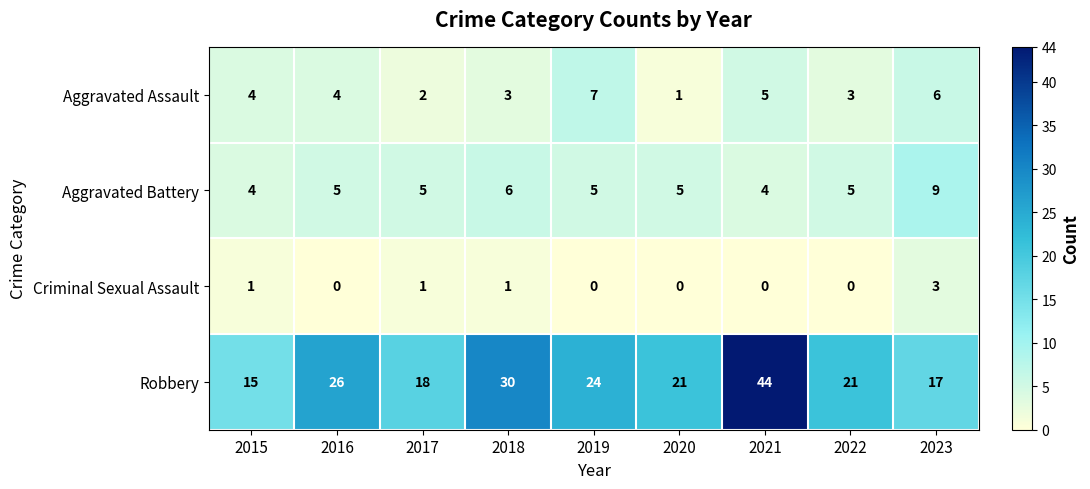

Where does the Robbery series first go above 21?

2016